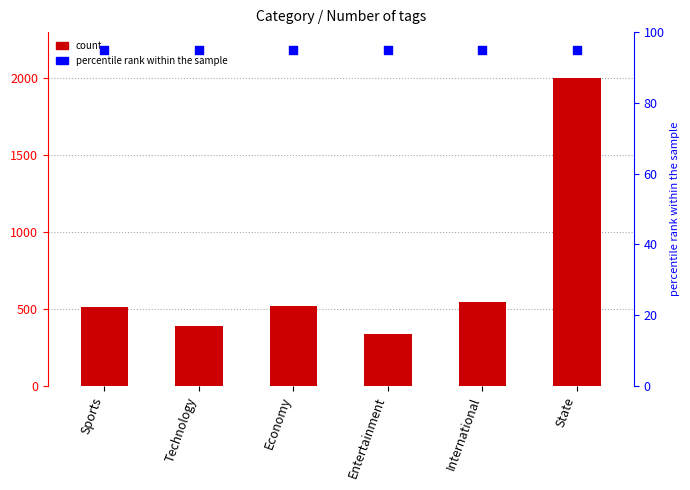

Which series has the largest Y range (max minus min)?

Number of tags